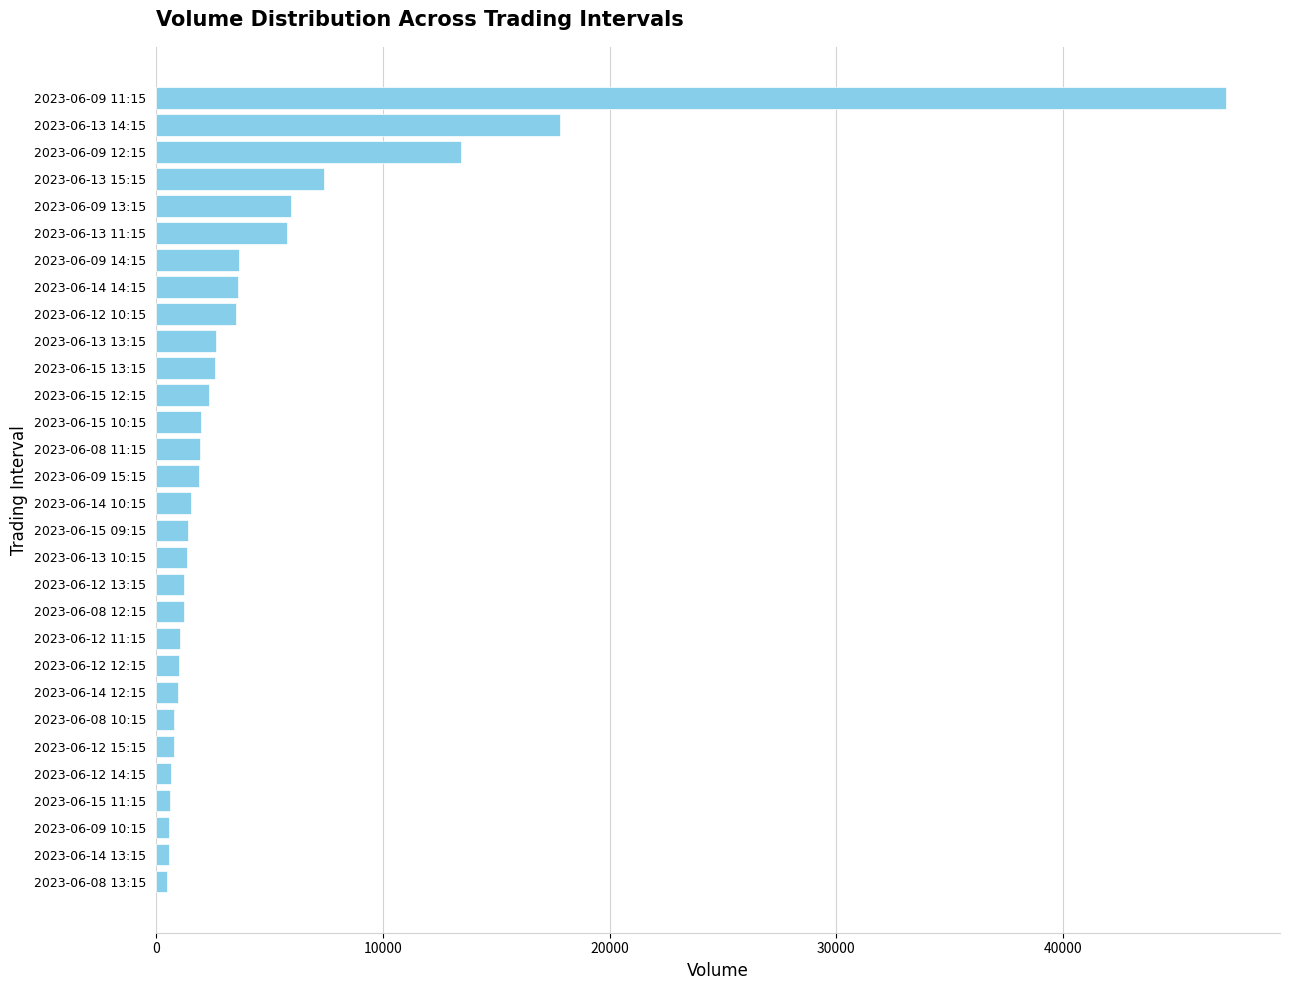

How many values are below 1902?

15